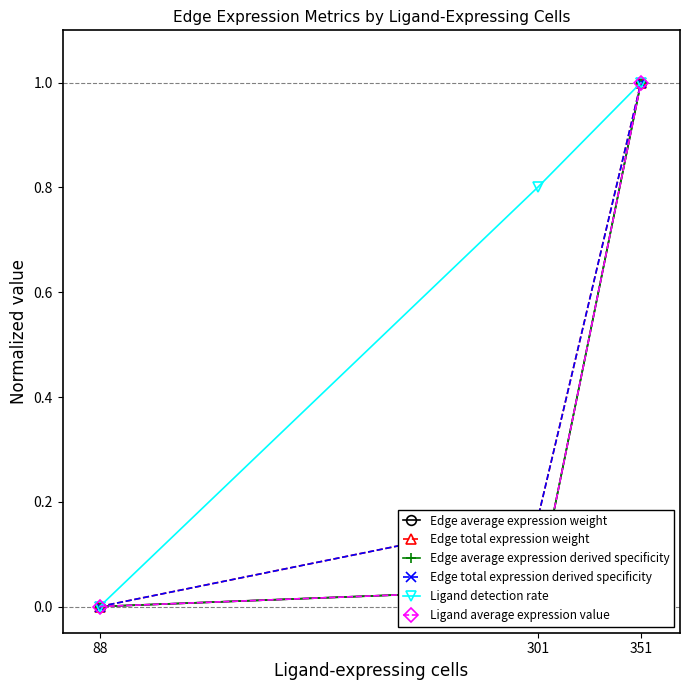

Which series has the largest total across all categories?

Ligand detection rate